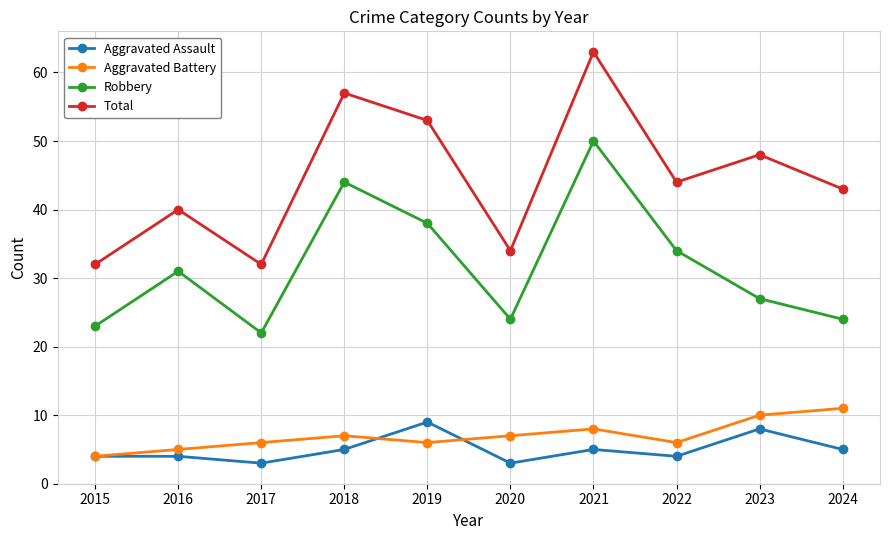

What is the smallest value displayed?

3